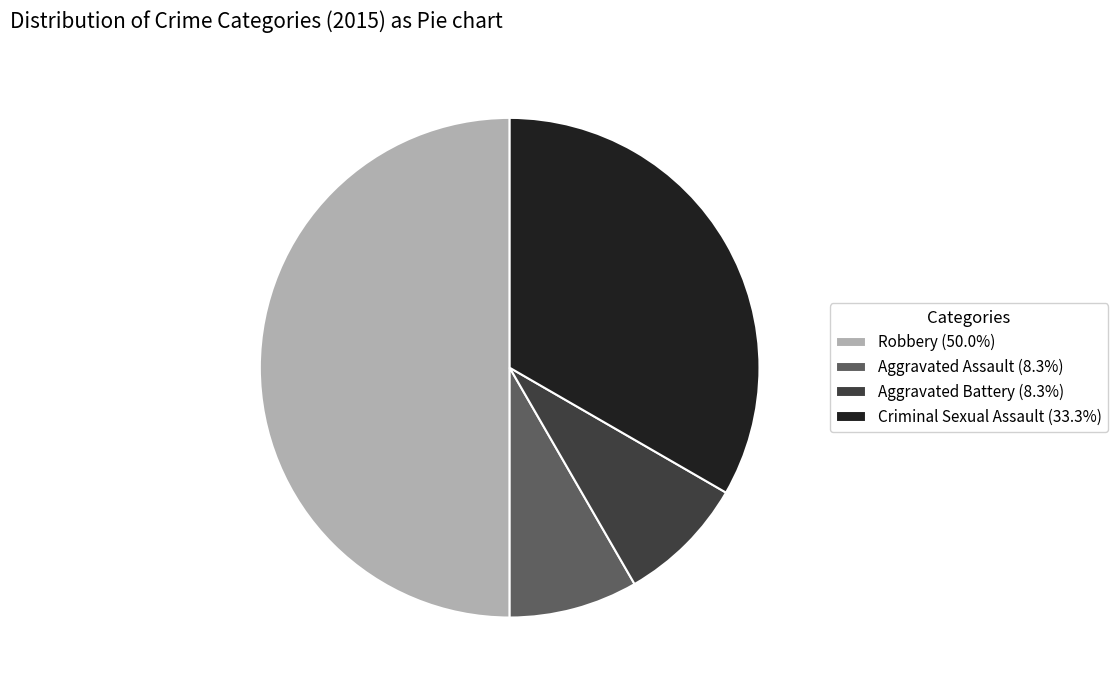

Does Criminal Sexual Assault account for over 50% of the chart?

No